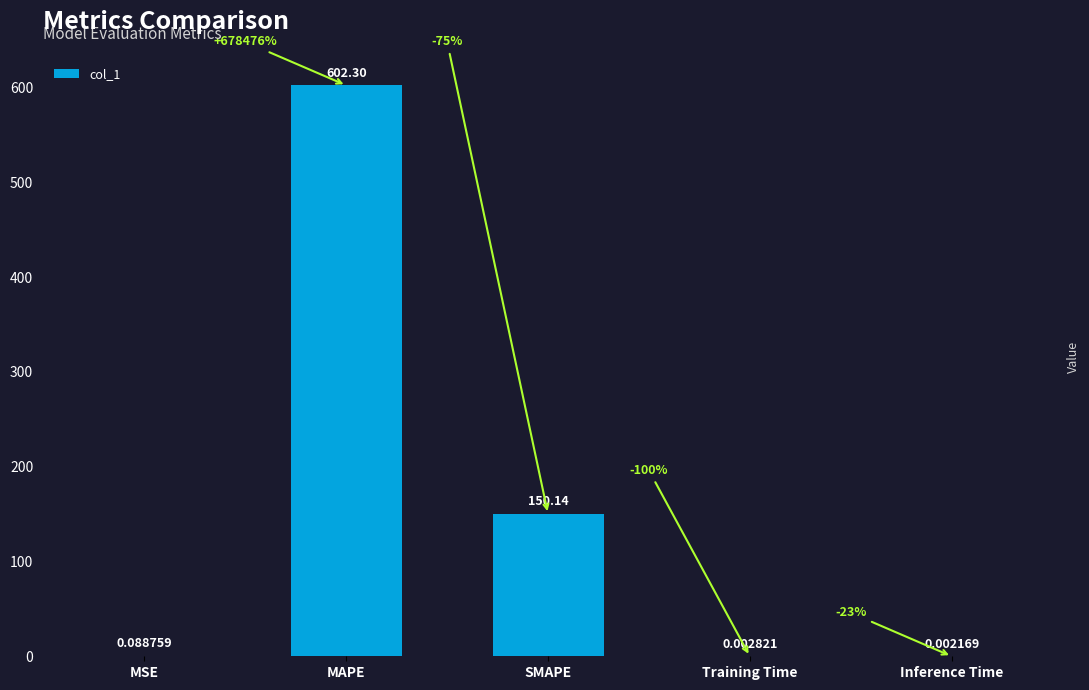

Are the bars grouped side by side (vs. stacked)?

No